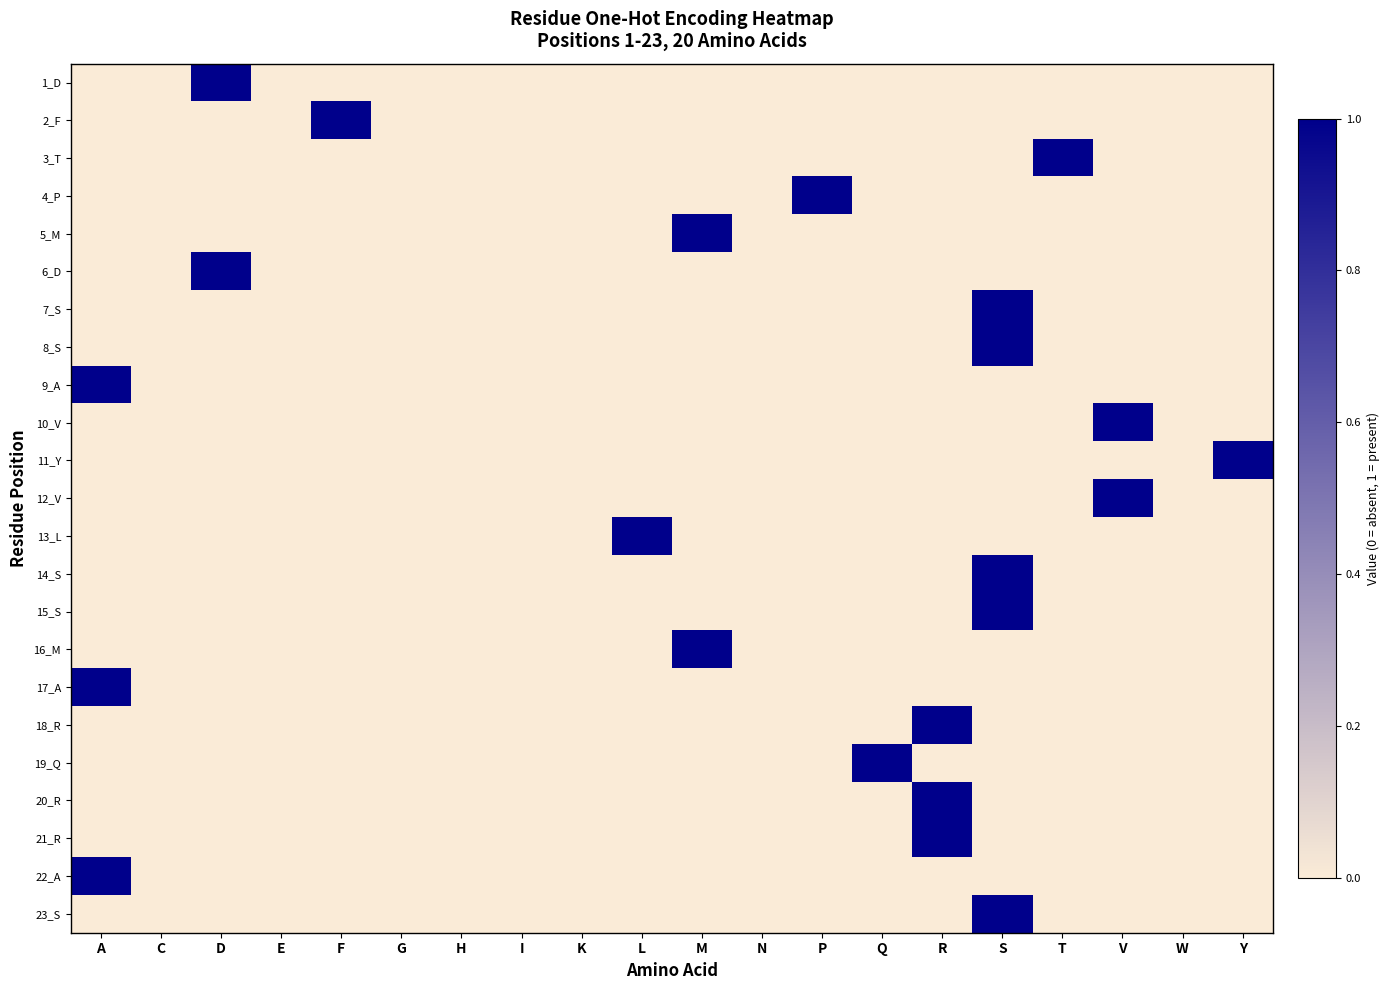

What is the maximum value shown in the chart?

1